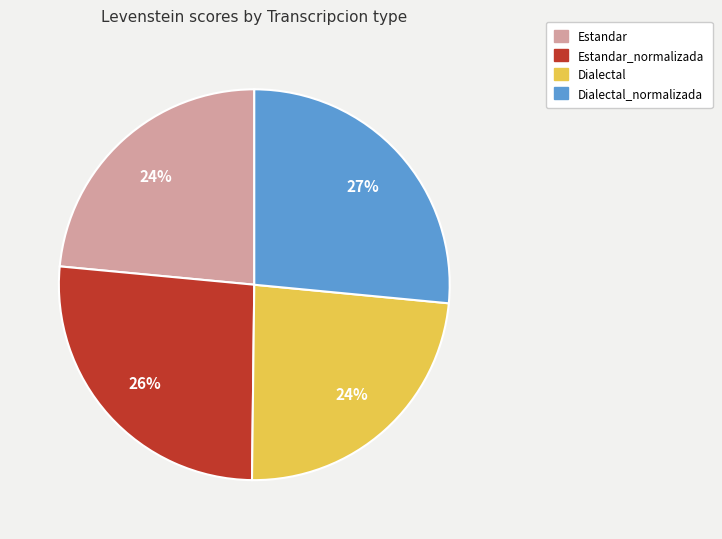

Does Dialectal account for over 50% of the chart?

No